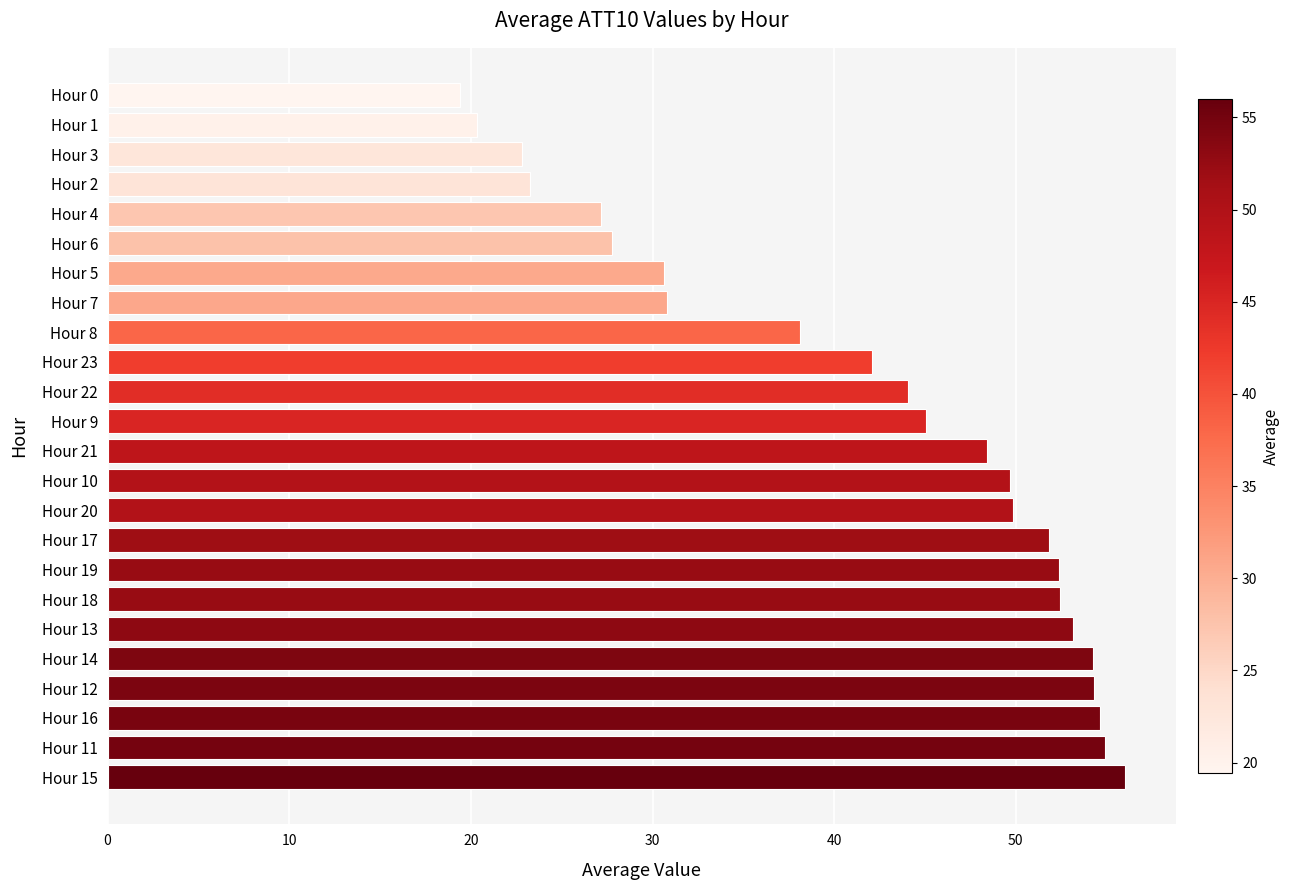

How many values are below 48?

12